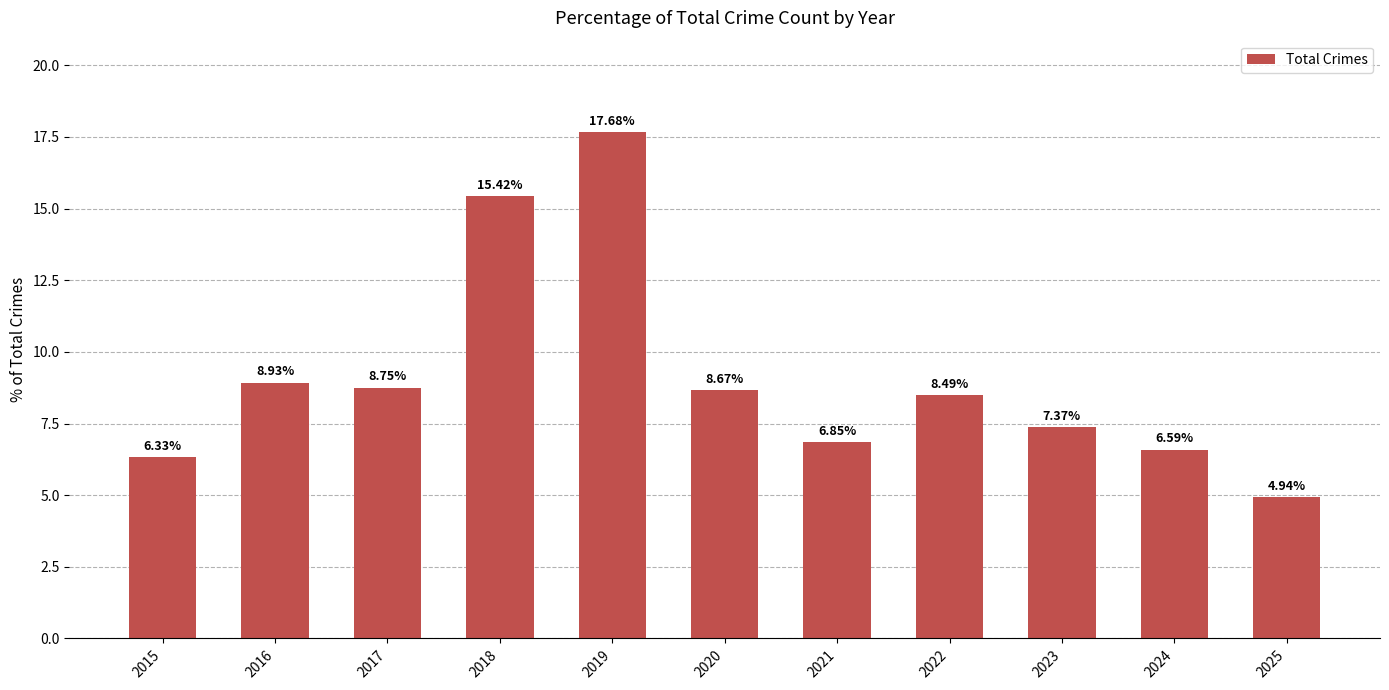

What is the sum of all values?

100.0